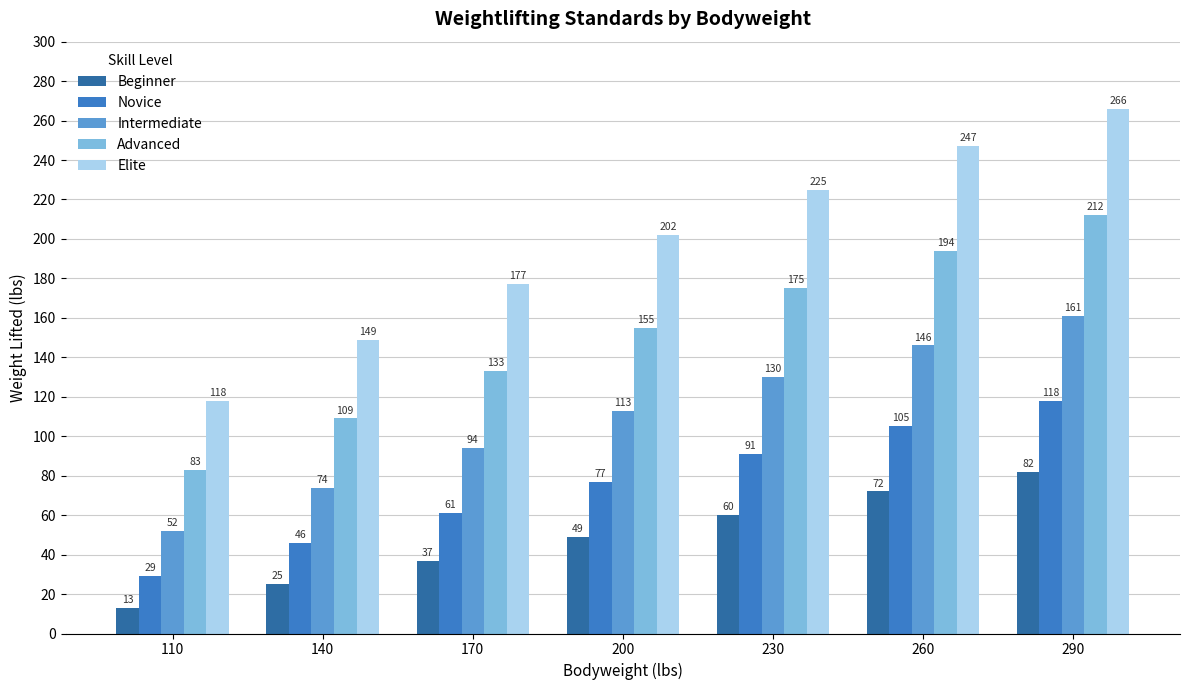

The value of Advanced at 260 is 194. True or false?

True